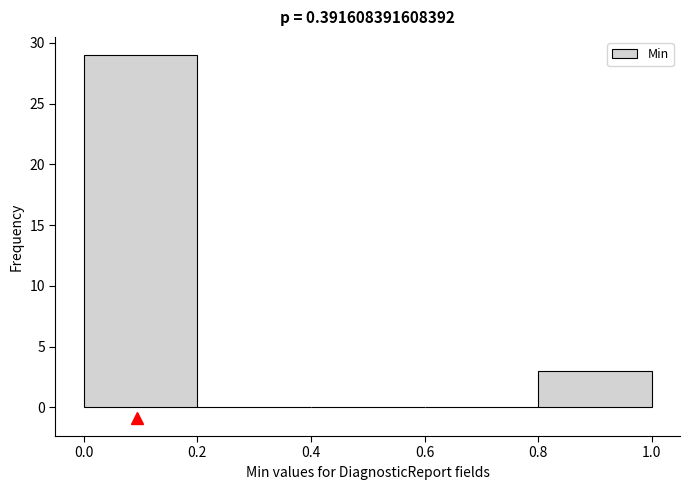

What is the height of the bar covering 0.0 to 0.2 on the x-axis? The values are not printed on the chart, so give them approximately, as read against the axis.

29